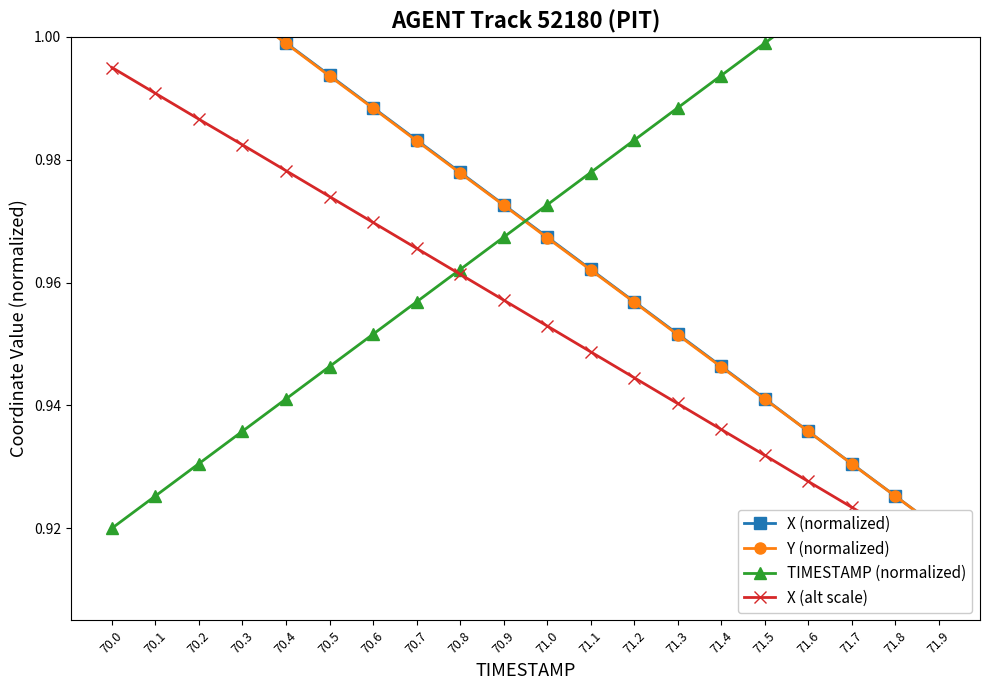

True or false: Y (normalized) has more than 2 interior local peaks.

False